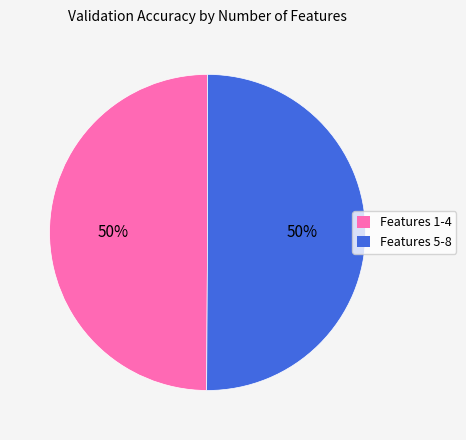

To the nearest percent, what is the average slice percentage?

50%